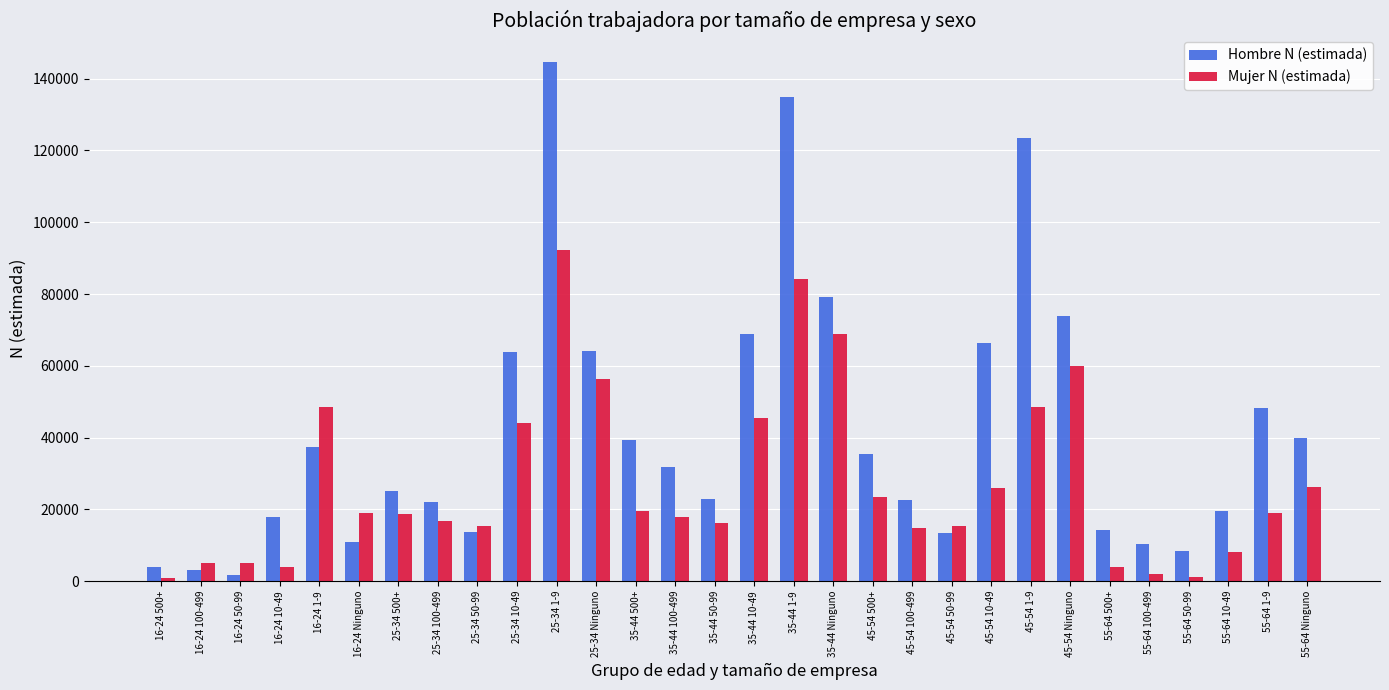

Rank the series at 45-54 10-49 from highest to lowest value.

Hombre N (estimada), Mujer N (estimada)